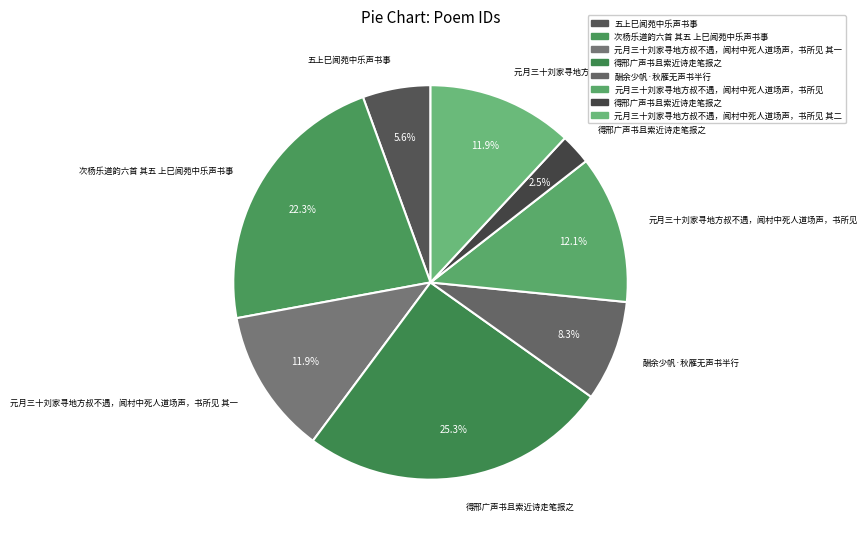

Count the number of slices in the pie.

8